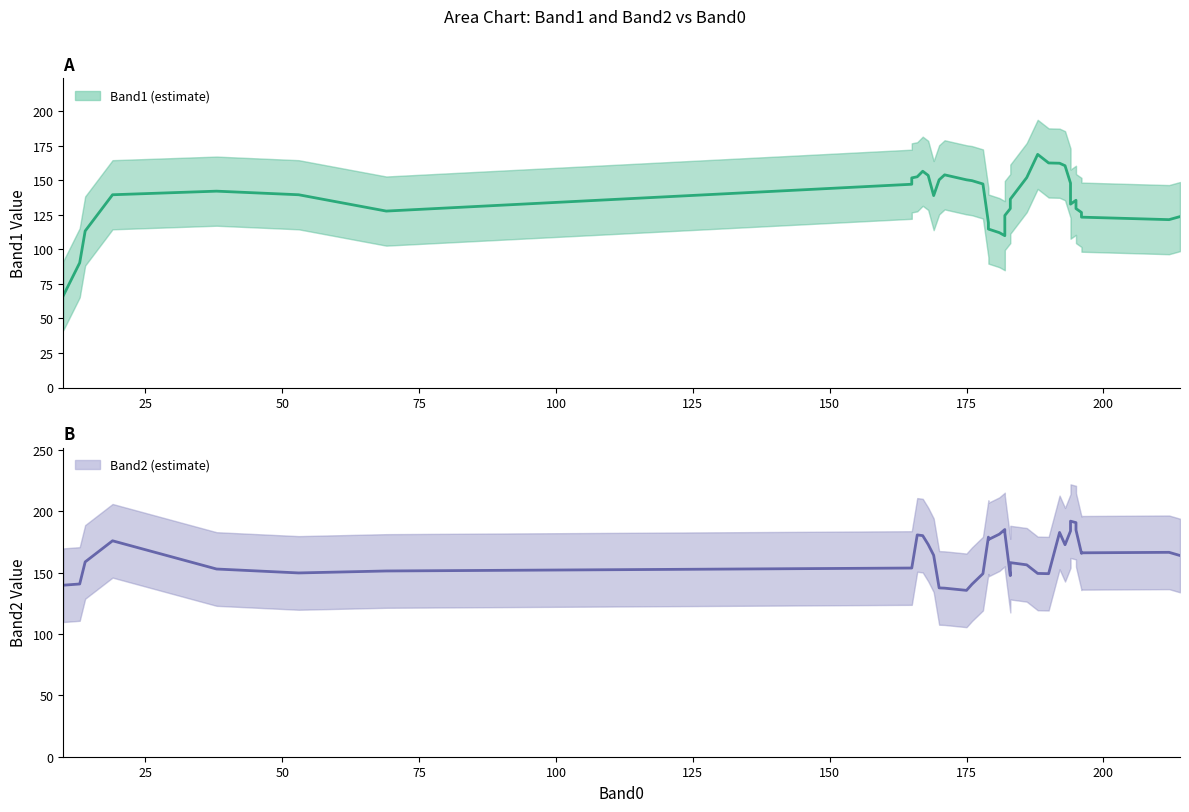

What is the value of the Band2 point at the 12th from the left?

173.0